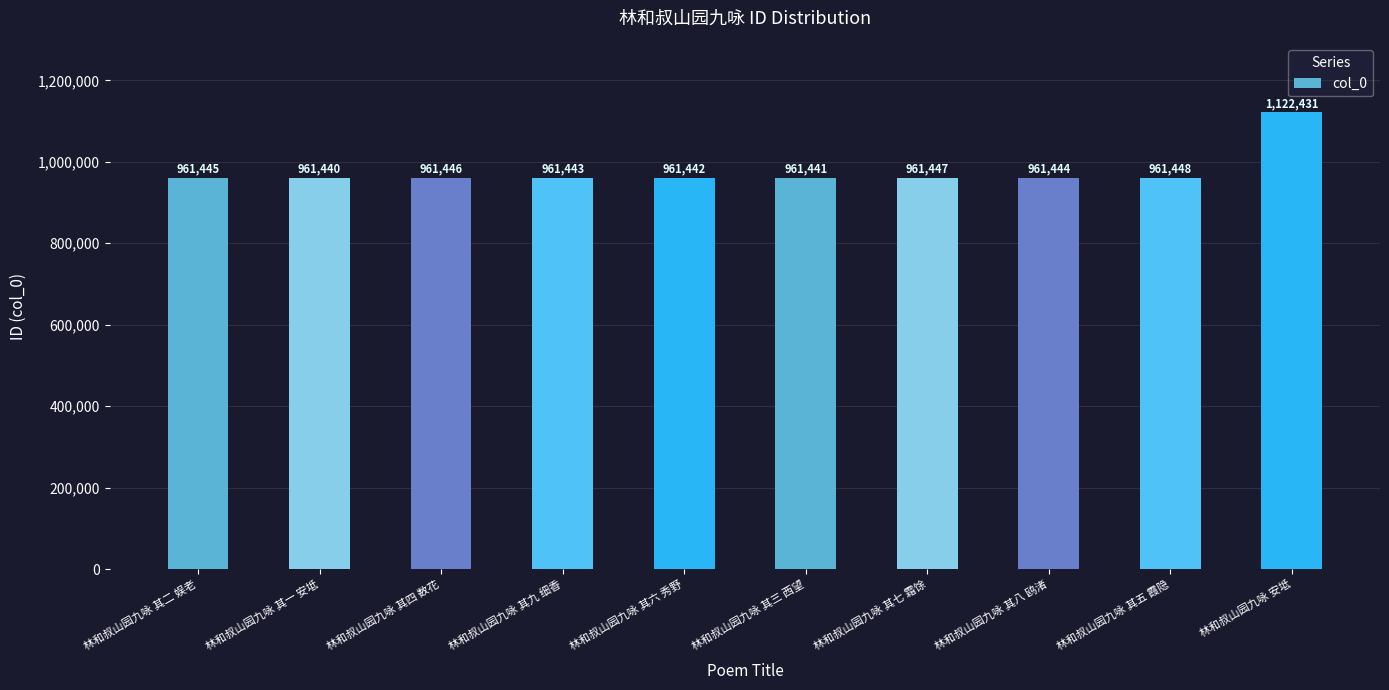

What is the difference between the second highest and minimum values?

8